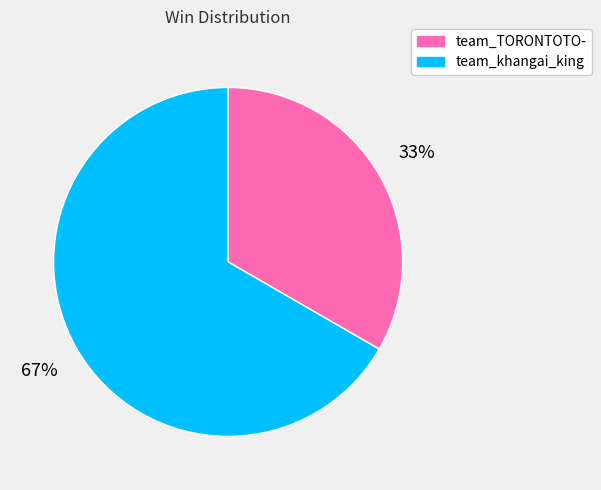

Is the sum of team_khangai_king and team_TORONTOTO- greater than half?

Yes